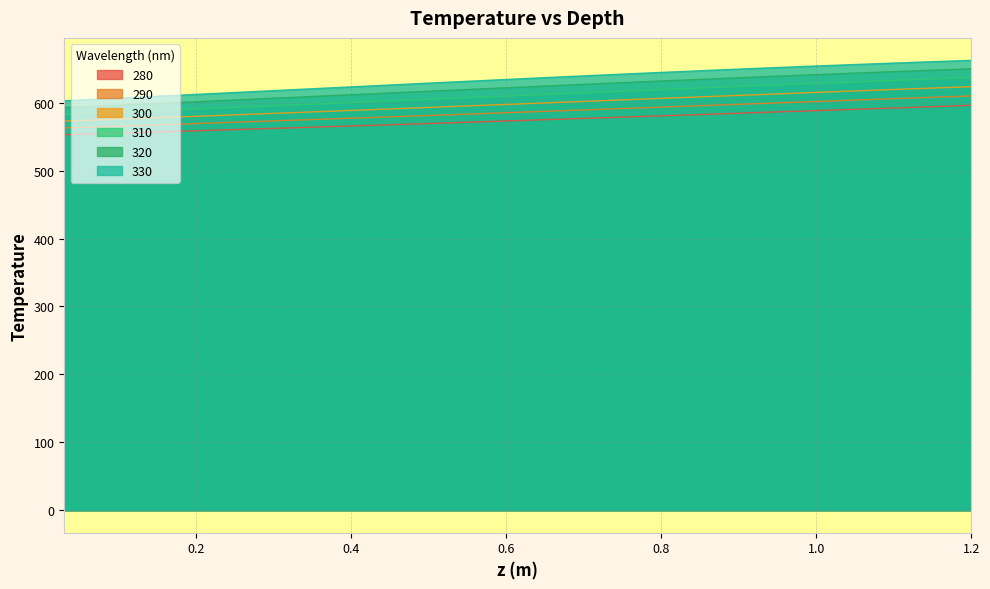

What is the difference between the maximum and minimum values in the 310 series?

54.1